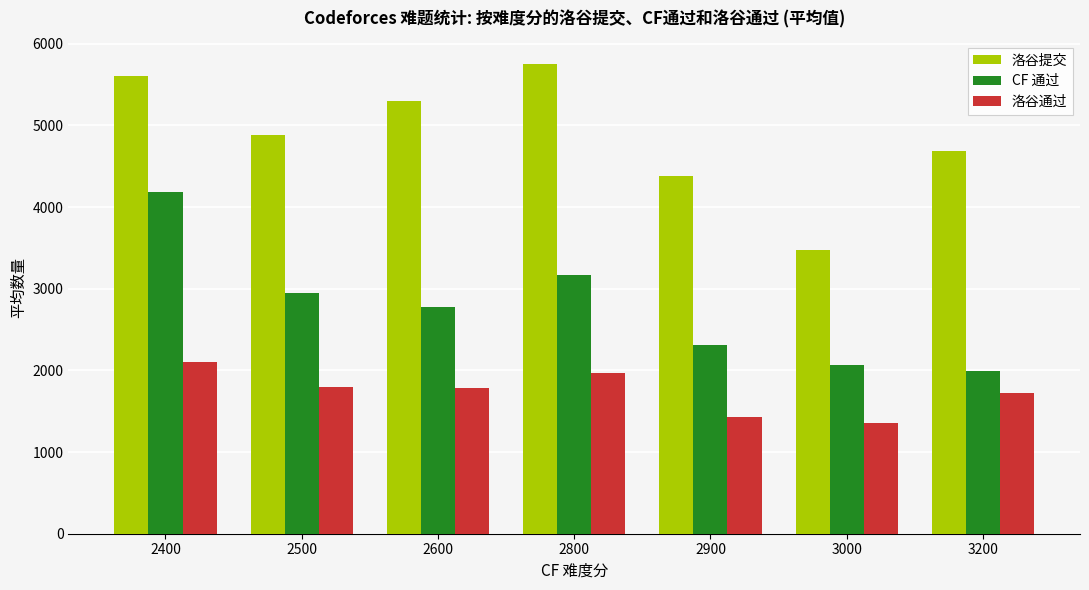

At which label is 洛谷通过 closest to 1727?

3200